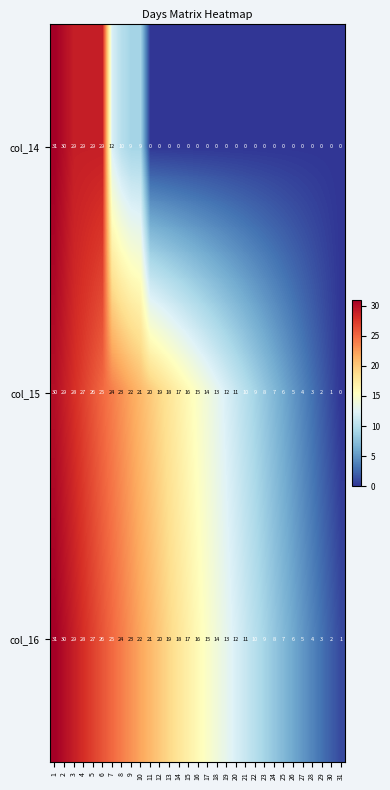

What is the total value across all series at 12?

39